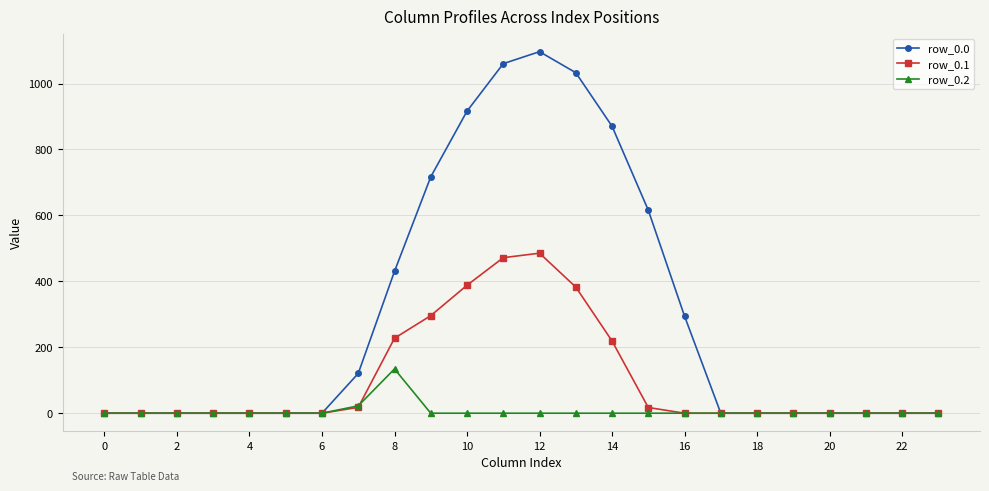

How many series are shown in this chart?

3